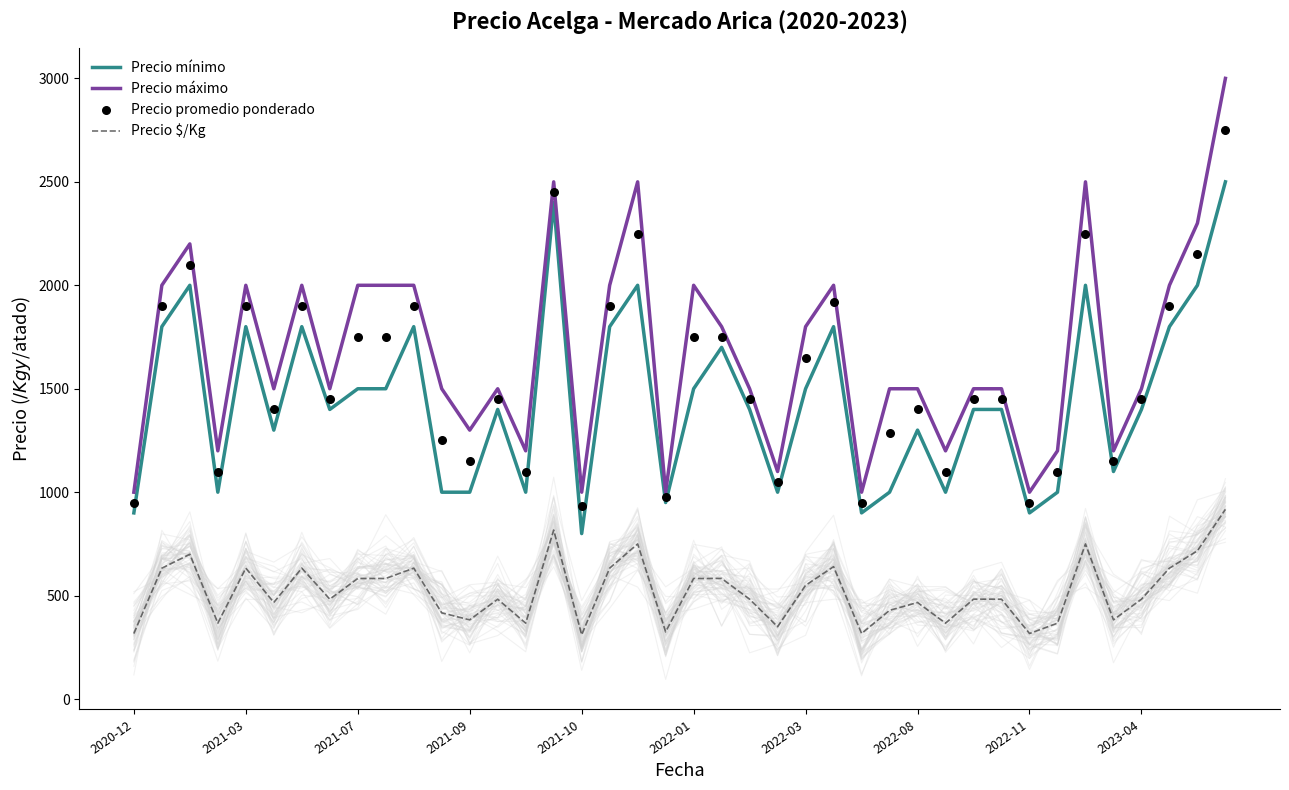

What are all the series names shown in the legend?

Precio mínimo, Precio máximo, Precio $/Kg, Precio promedio ponderado